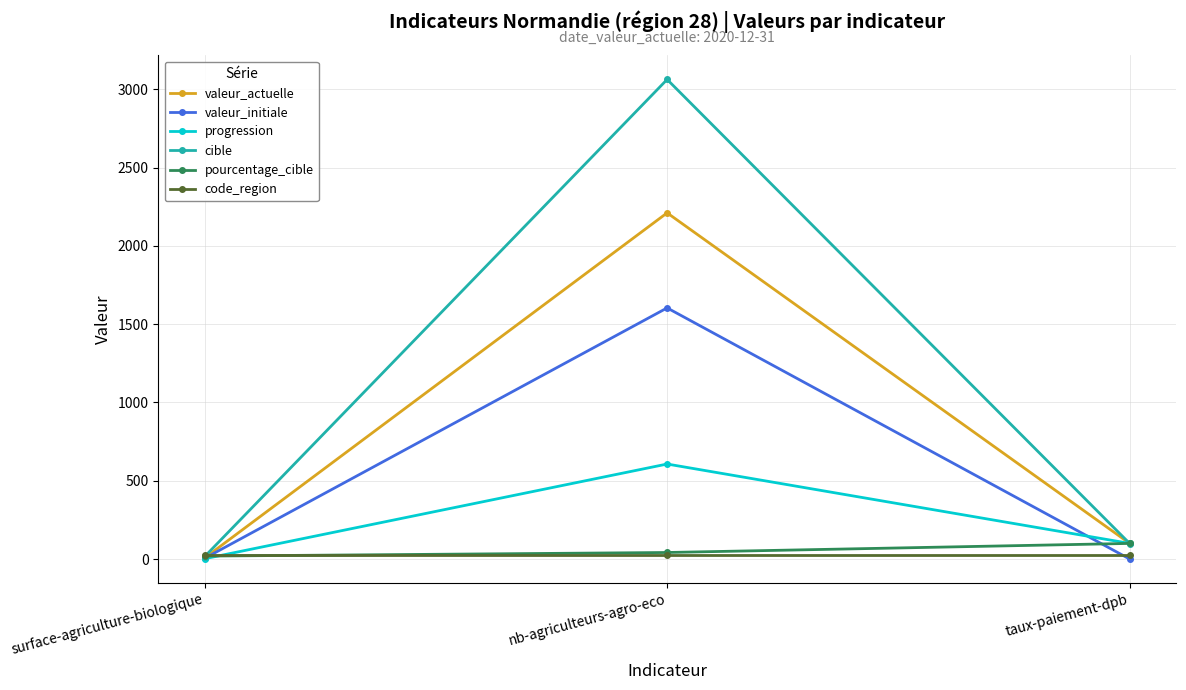

What are all the series names shown in the legend?

valeur_actuelle, valeur_initiale, progression, cible, pourcentage_cible, code_region